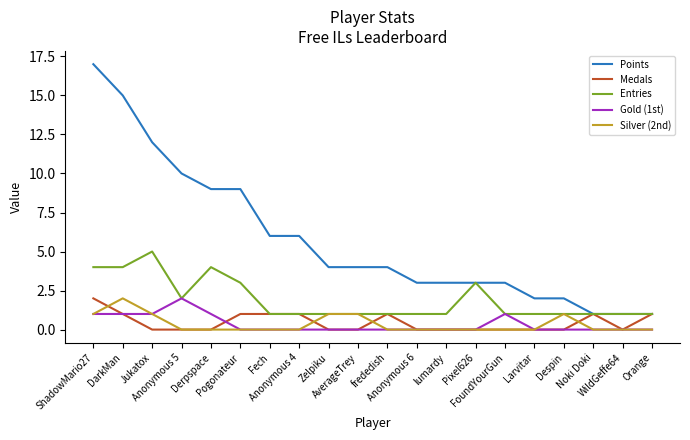

Which series has the largest range (max minus min)?

Points